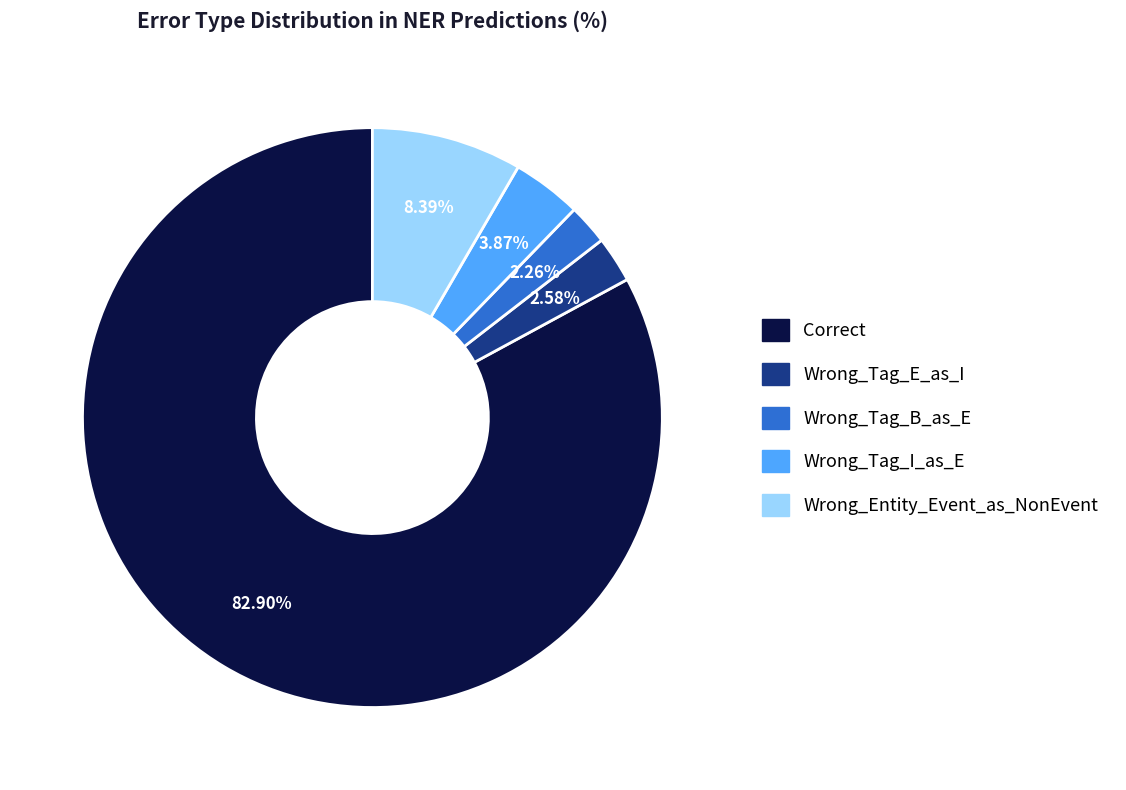

Does Correct account for over 50% of the chart?

Yes